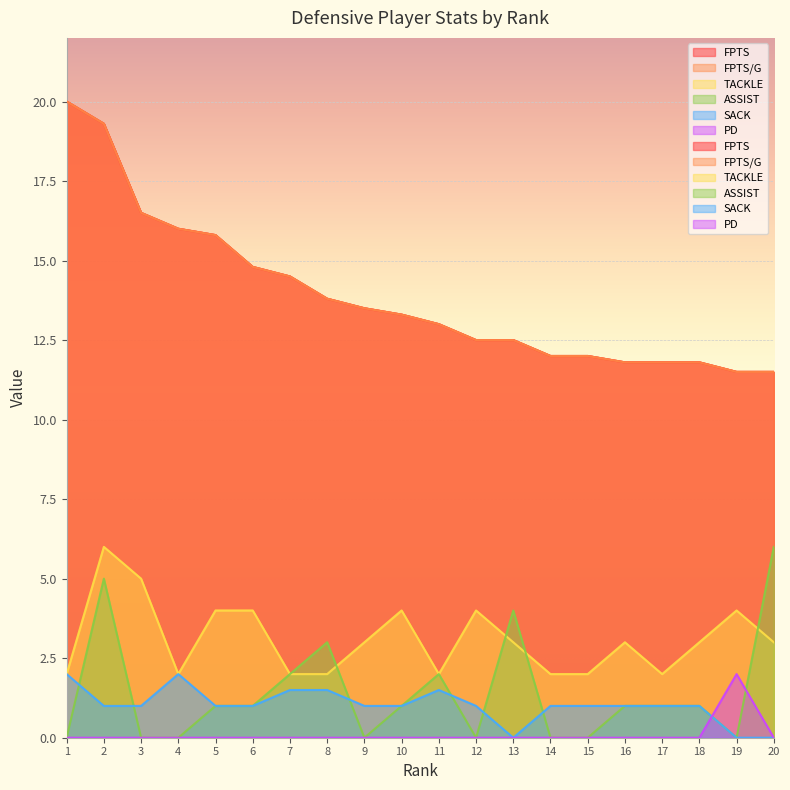

The PD series shows 0.0 at 13. True or false?

True